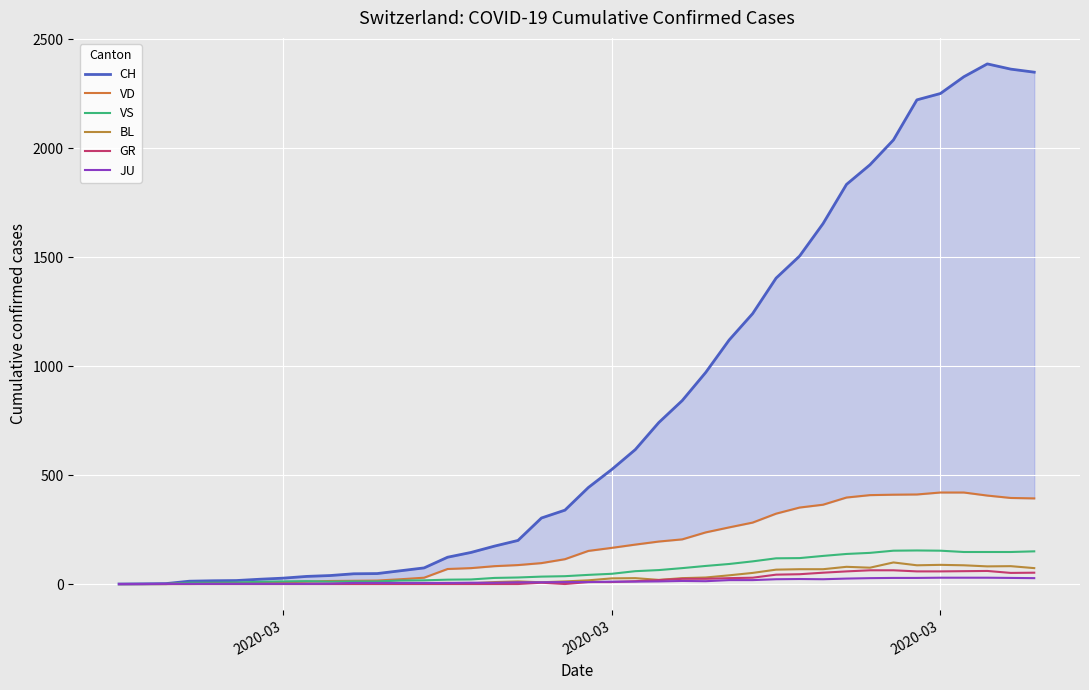

What is the difference between the maximum and minimum values in the JU series?

29